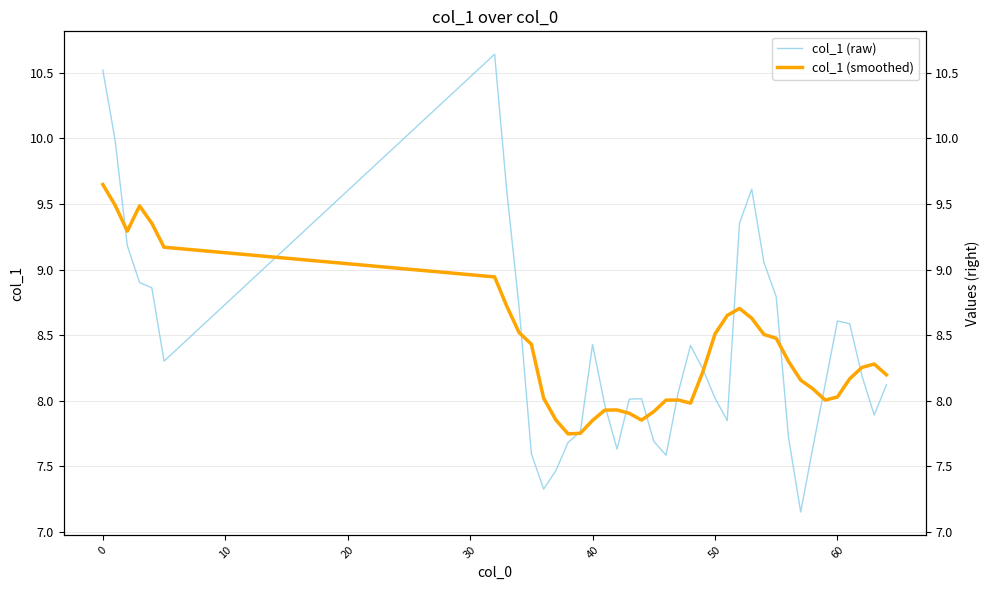

The value of col_1 (smoothed) at 10 is 12.9. True or false?

False